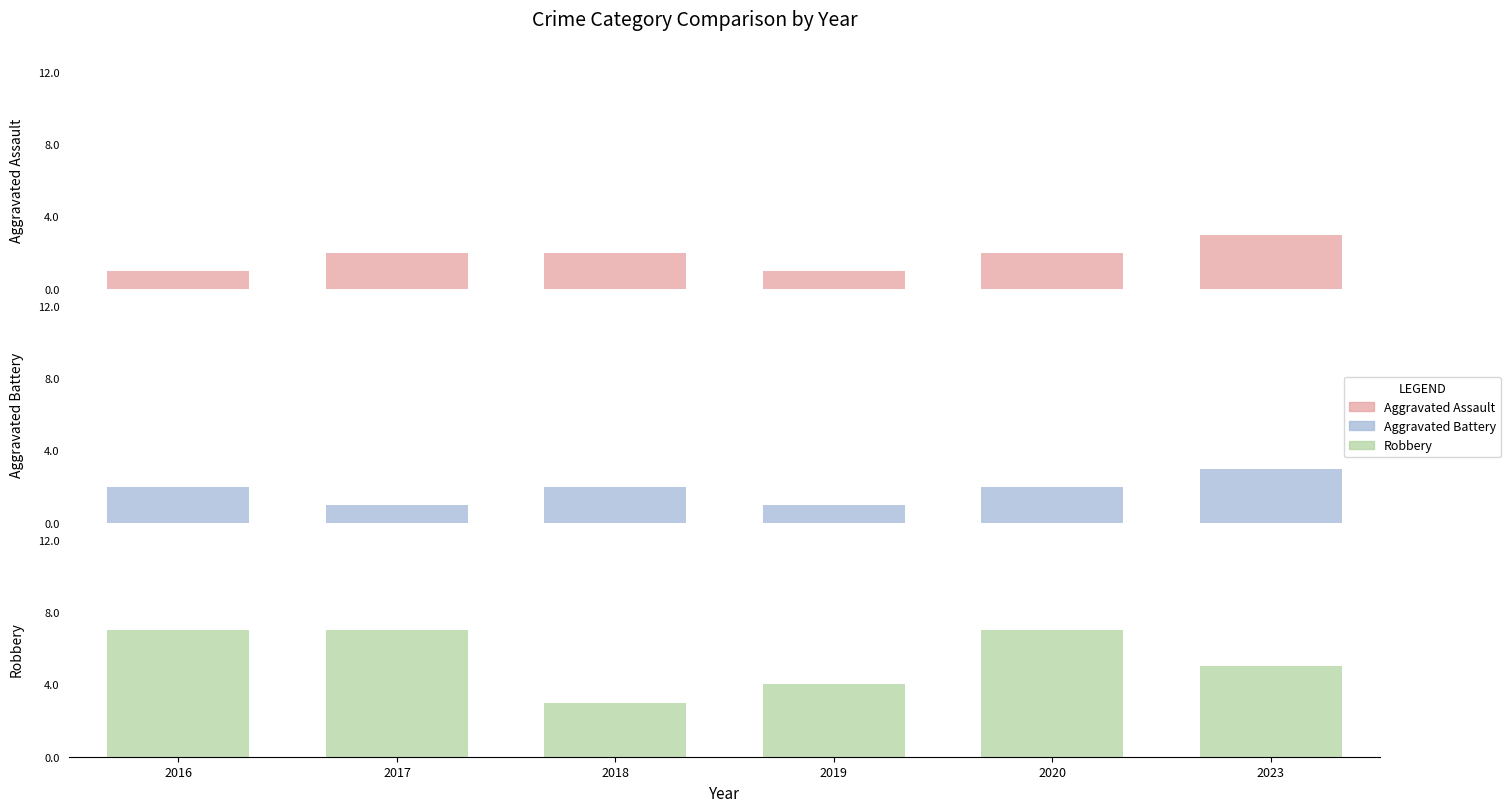

At which label is Aggravated Assault closest to 2?

2017